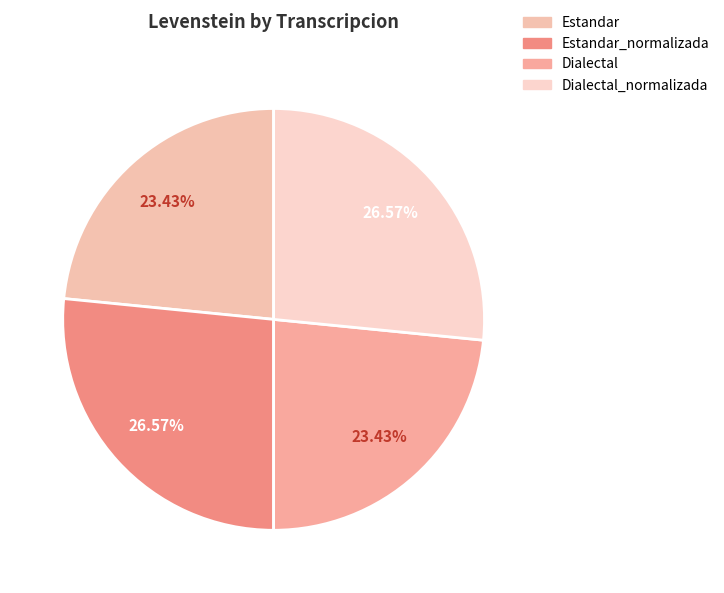

Count the number of slices in the pie.

4